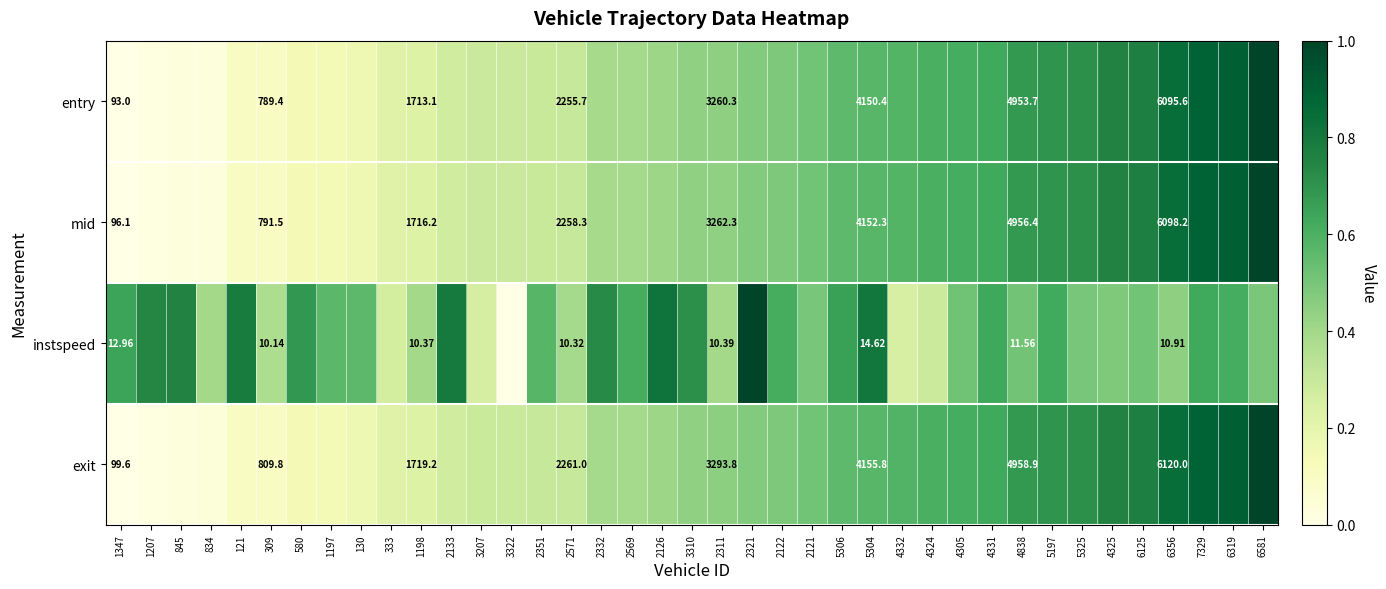

True or false: mid has a value of 1.1 at 4331.

False